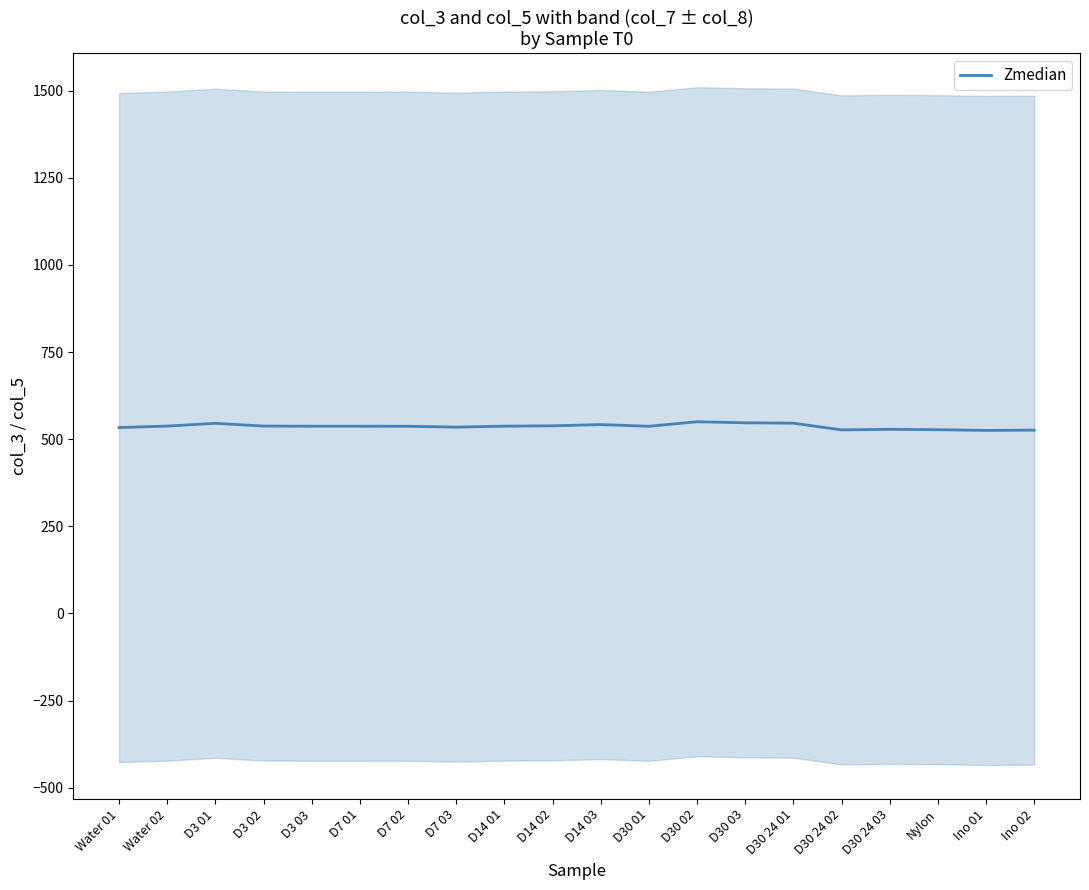

Reading left to right, list all the values displayed in this chart.

533.4	537.5	545.5	537.7	537.1	537.2	537.0	534.6	537.4	538.3	541.9	537.1	550.0	547.0	545.9	526.7	528.4	527.2	525.1	526.0